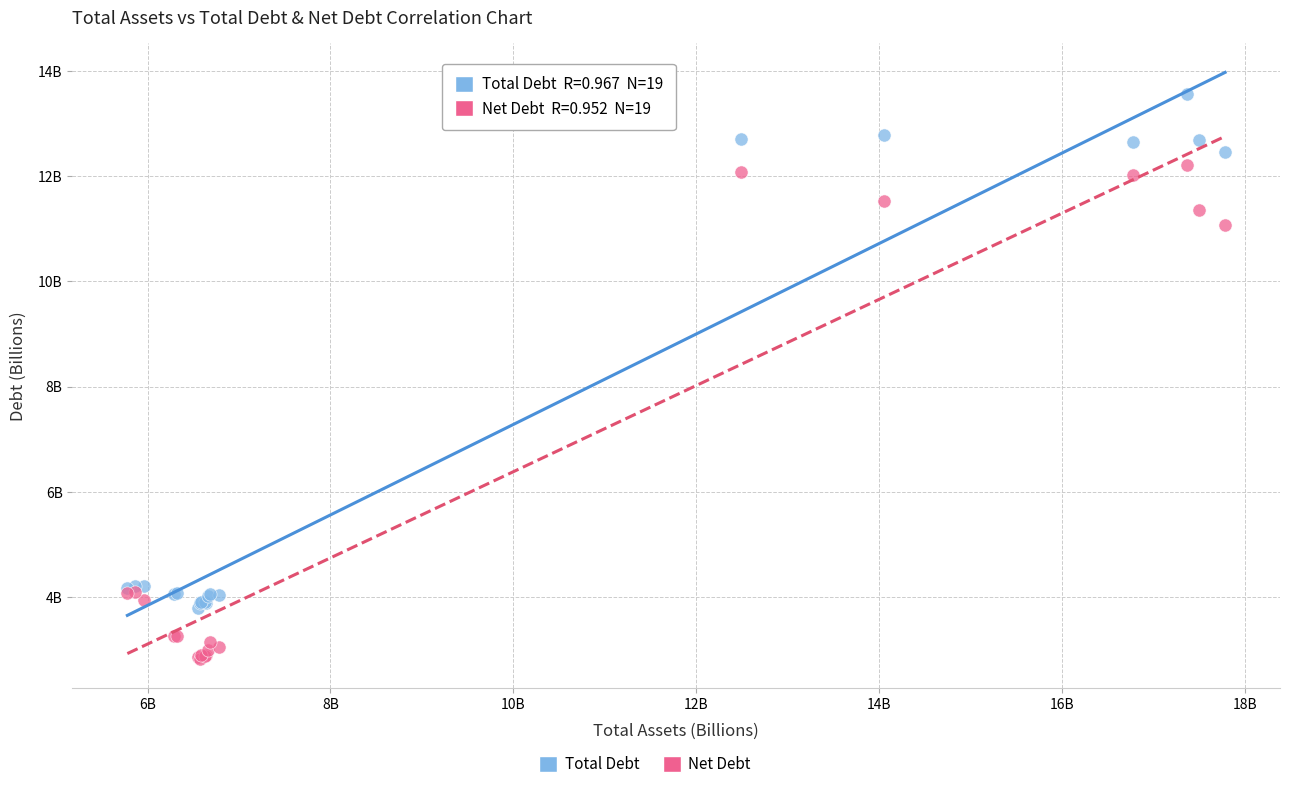

Which series reaches the maximum Y coordinate?

Total Debt